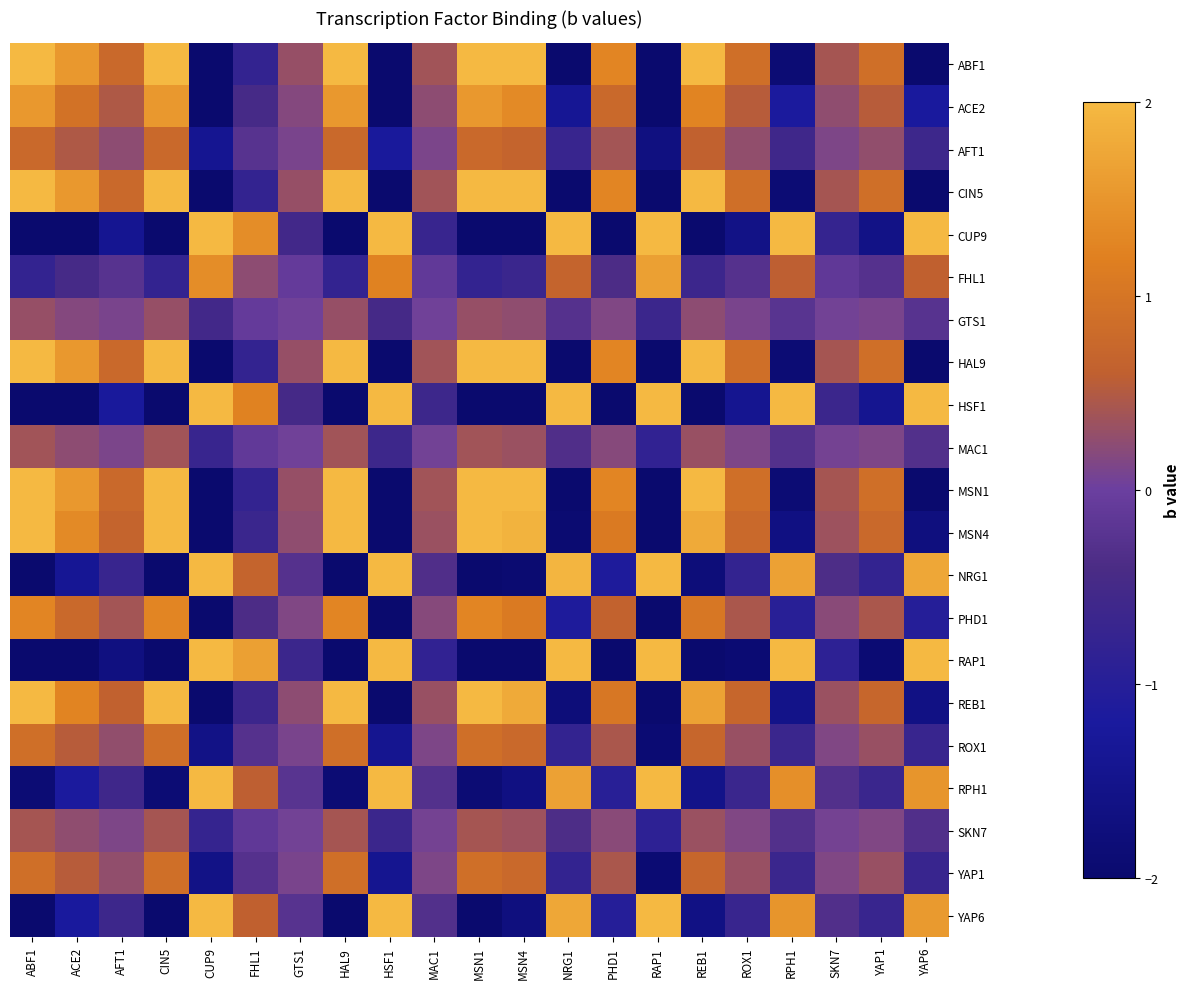

Between YAP6 and SKN7, which is larger?

SKN7